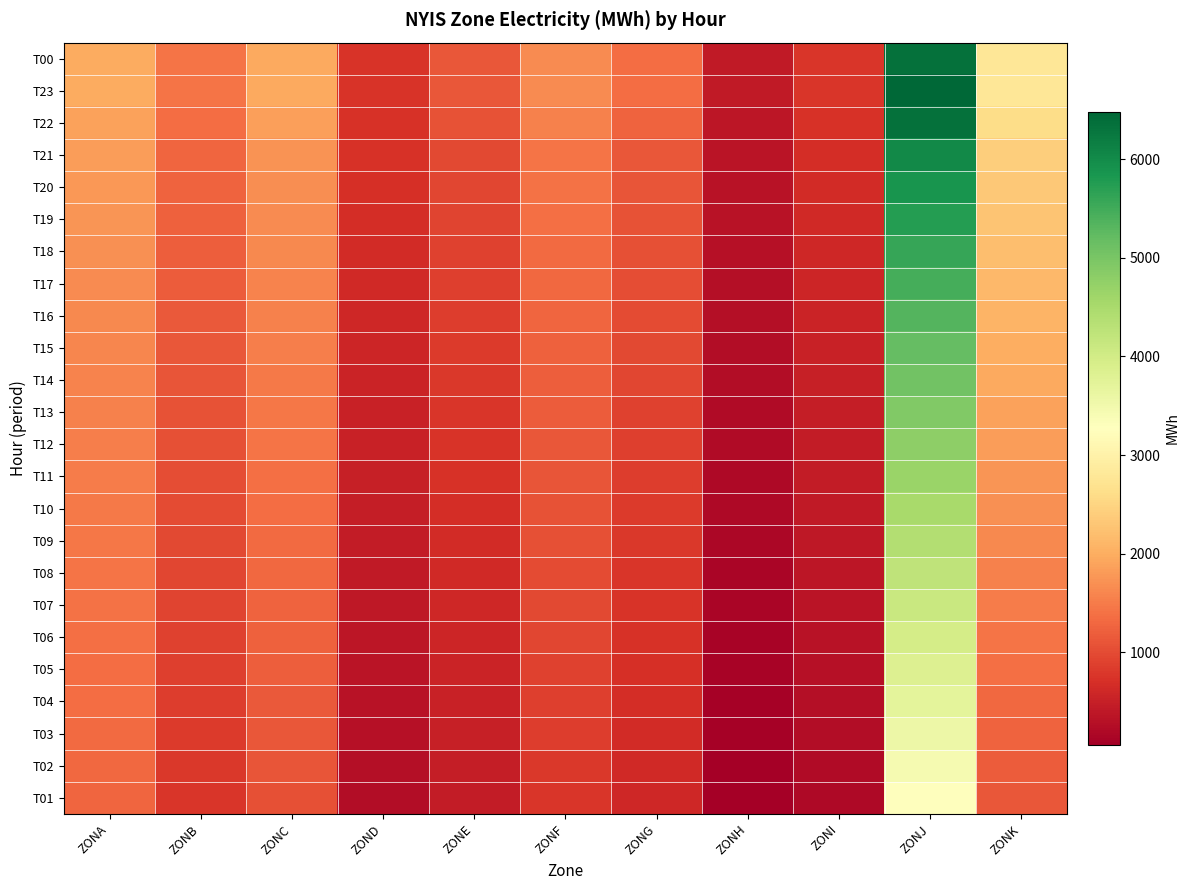

What is the minimum value shown in the chart?

61